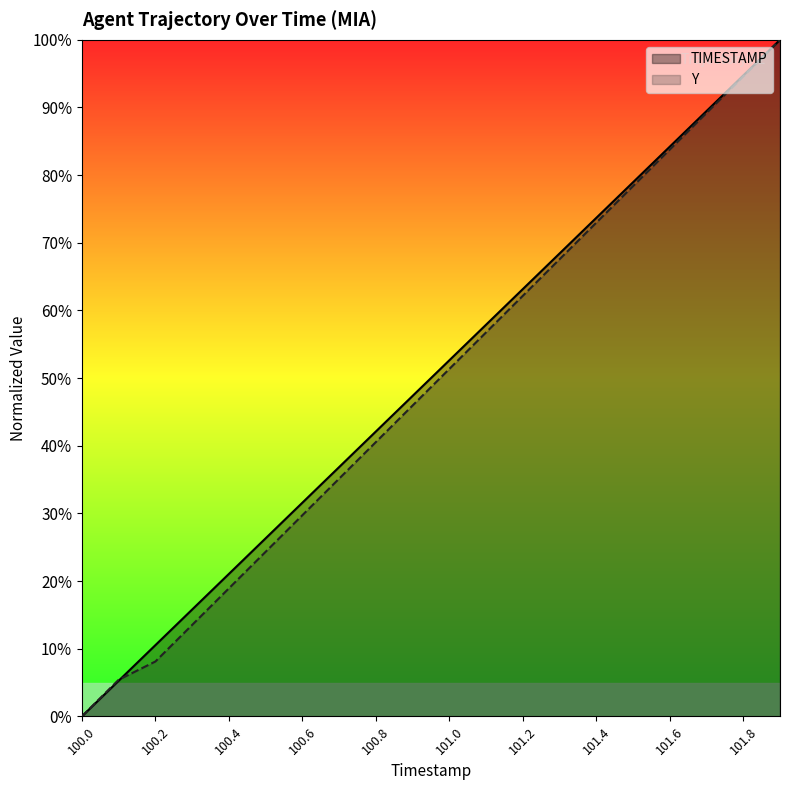

What is the difference between the TIMESTAMP values at 100.6 and 100.4?

10.5